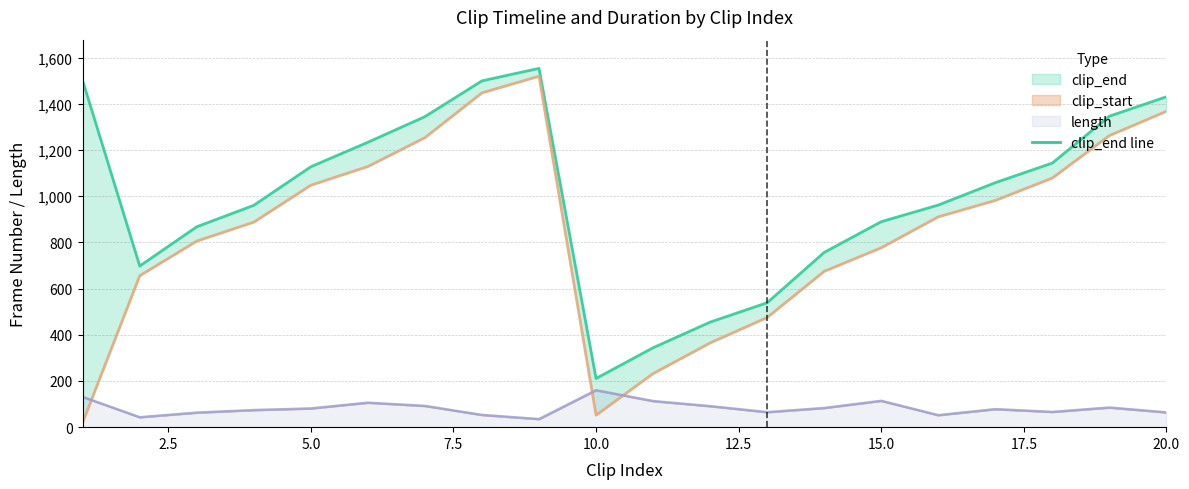

Reading left to right, what are all the values shown in this chart?

clip_end line: 1500	698	868	961	1128	1234	1345	1500	1554	211	344	455	539	757	890	962	1059	1144	1347	1431
clip_start: 21	656	806	888	1048	1129	1254	1448	1520	52	232	365	475	675	777	911	982	1079	1263	1368
lengthplusone line: 131	43	63	74	81	106	92	53	35	160	113	91	65	83	114	52	78	66	85	64